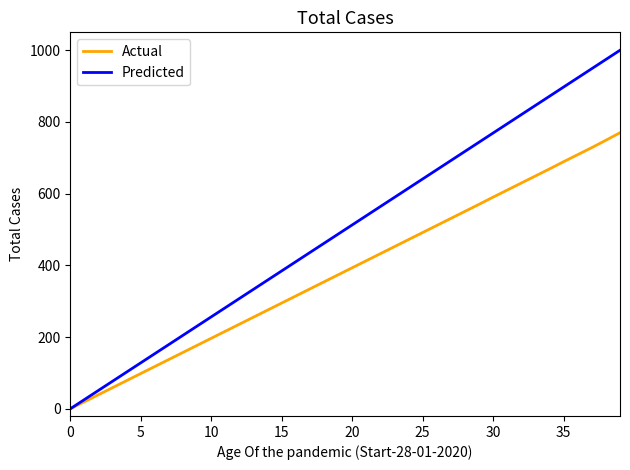

What is the greatest value displayed?

1000.0